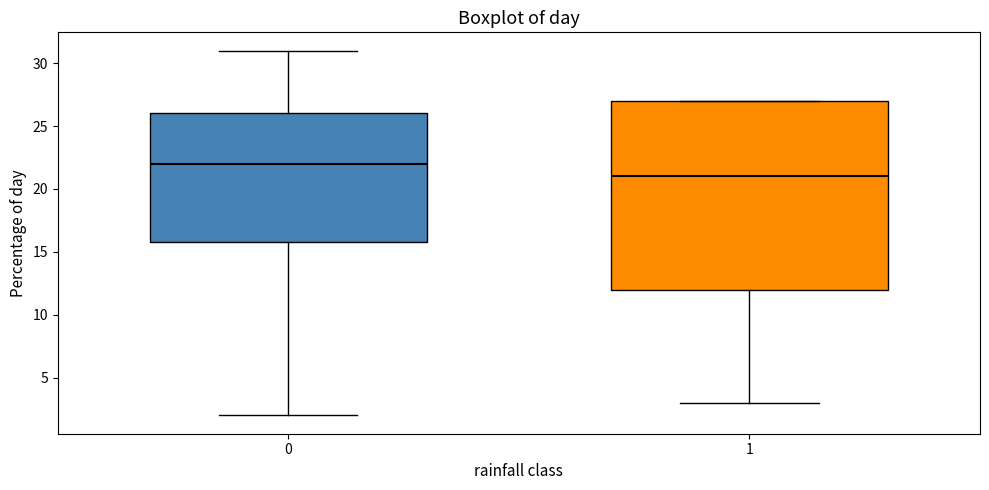

Reading left to right, read every box against the y-axis: the position of its median line, the range the box covers, and the ends of its whiskers. The values are not printed on the chart, so give them approximately, as read against the axis.

0: median 22, box 16 to 26, whiskers 2 to 31
1: median 21, box 12 to 27, whiskers 3 to 27